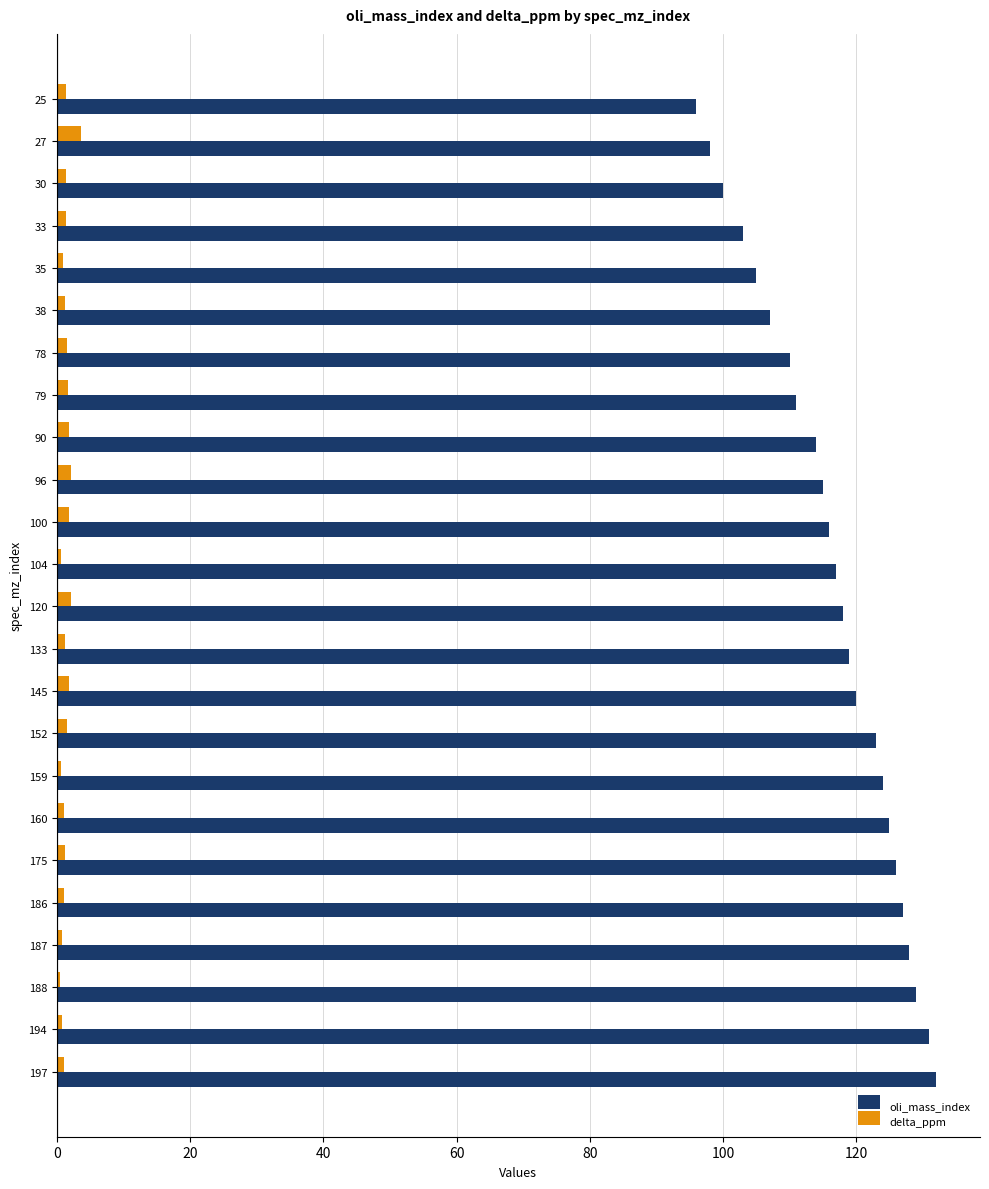

Which series has the widest spread of values?

oli_mass_index